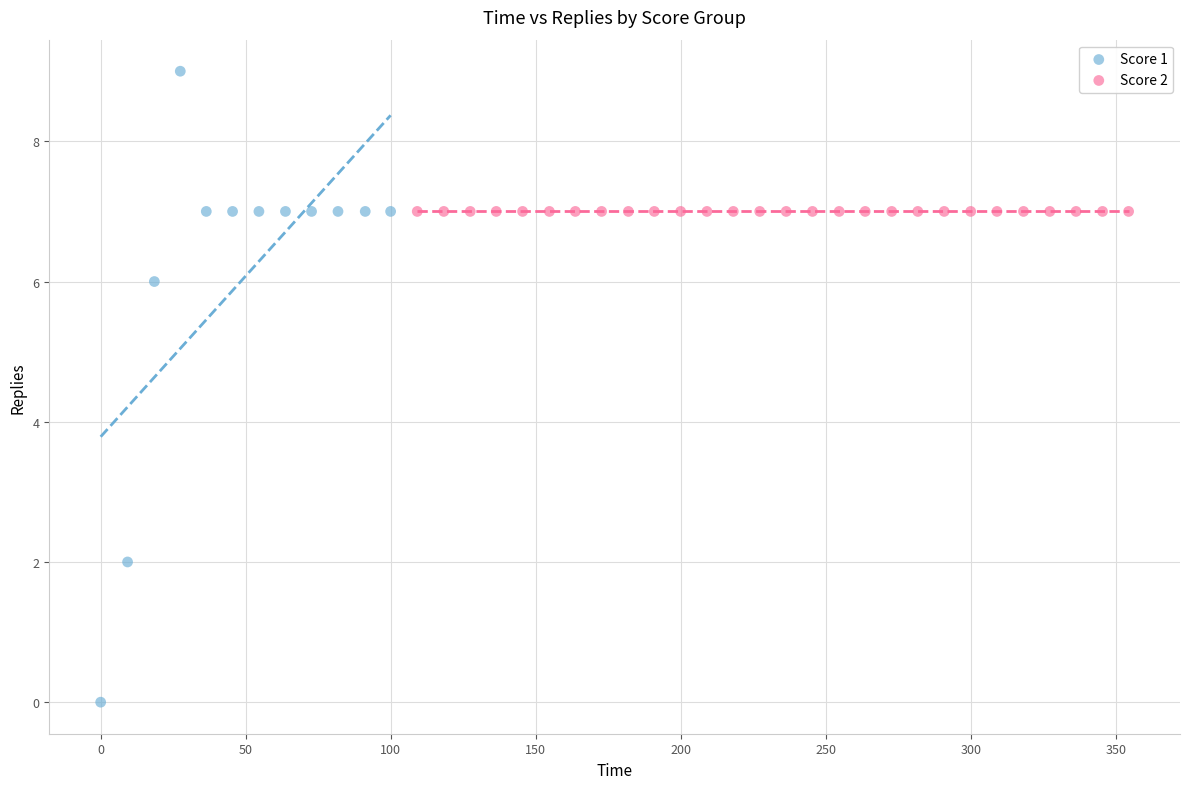

Which series contains the lowest Y value?

Score 1